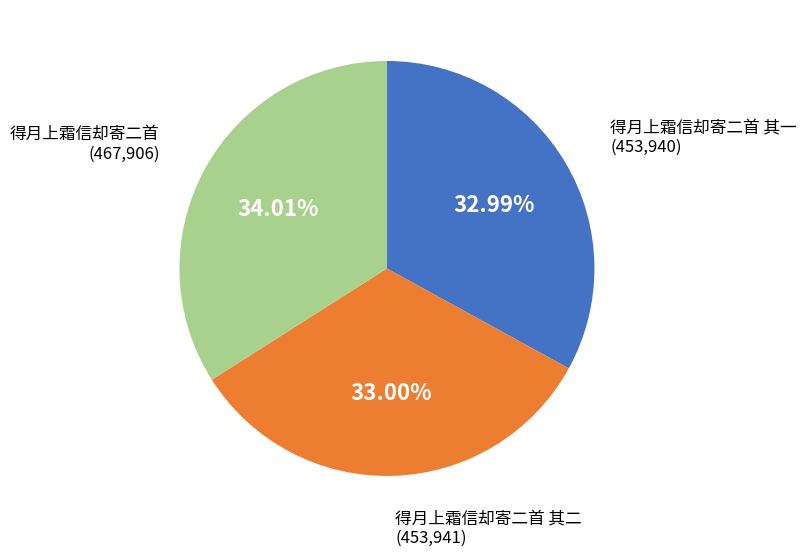

Does any single category account for the majority?

No